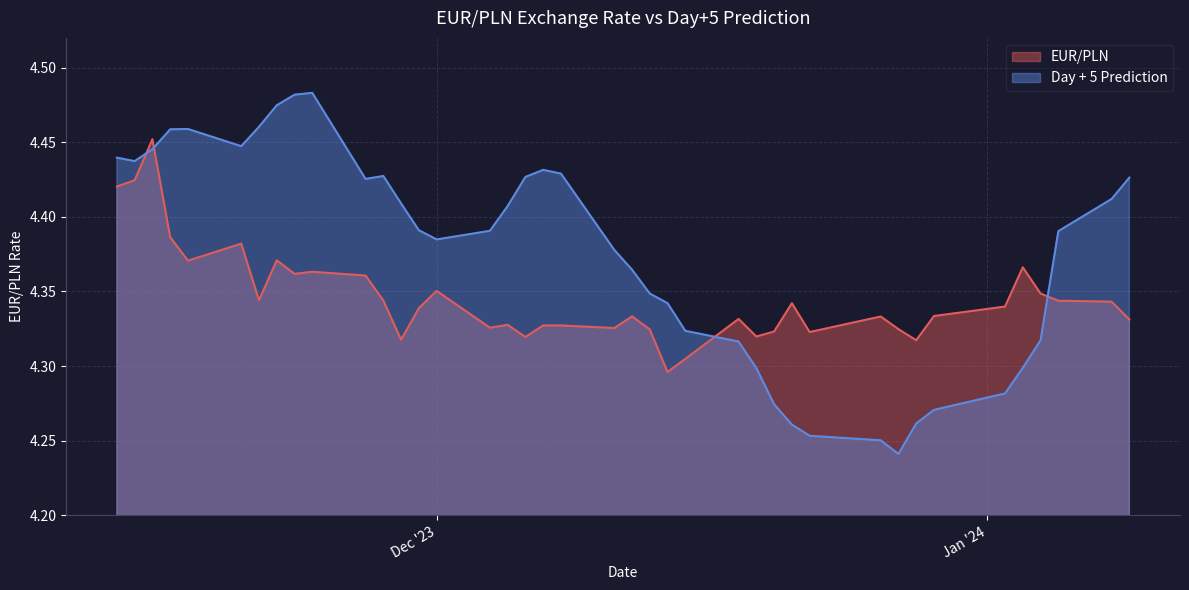

At which category does EUR/PLN reach its first local valley?

2023-11-17